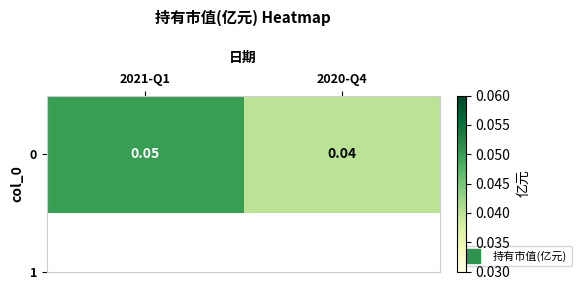

The chart shows a value of 0.0 at 2021-Q1. True or false?

False